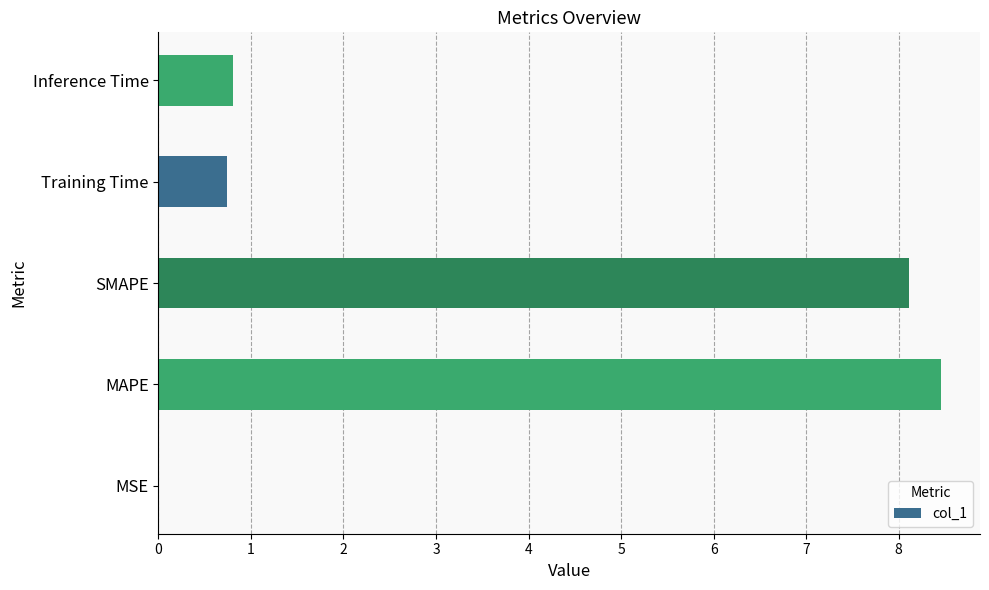

What is the change in value from SMAPE to Training Time?

-7.4